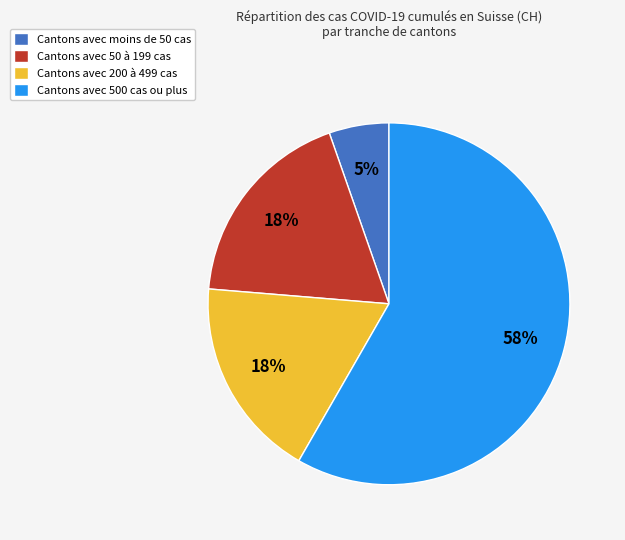

Combined, do Cantons avec moins de 50 cas and Cantons avec 500 cas ou plus account for over 50%?

Yes